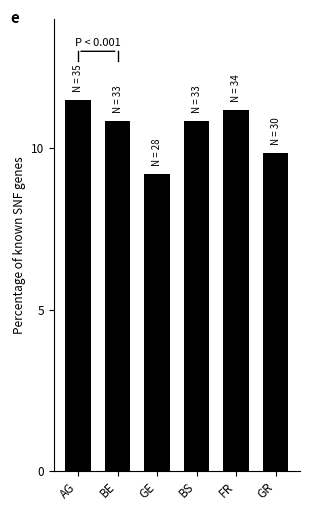

What is the difference between the maximum and minimum values?

2.3